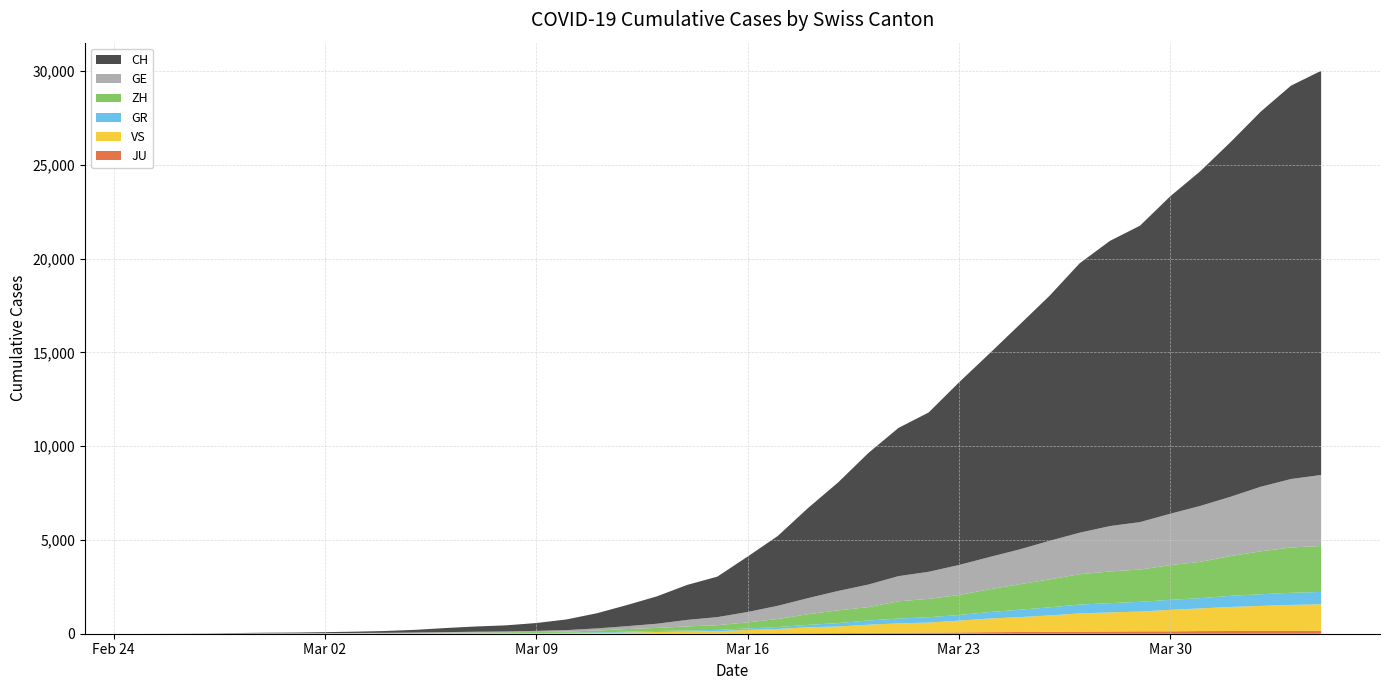

Reading right to left, what are all the values shown in this chart?

CH: 2020-04-04=21554	2020-04-03=20978	2020-04-02=20005	2020-04-01=18915	2020-03-31=17852	2020-03-30=16928	2020-03-29=15809	2020-03-28=15207	2020-03-27=14367	2020-03-26=13064	2020-03-25=11975	2020-03-24=10838	2020-03-23=9735	2020-03-22=8498	2020-03-21=7904	2020-03-20=7014	2020-03-19=5788	2020-03-18=4801	2020-03-17=3722	2020-03-16=2954	2020-03-15=2160	2020-03-14=1866	2020-03-13=1461	2020-03-12=1124	2020-03-11=806	2020-03-10=569	2020-03-09=419	2020-03-08=327	2020-03-07=280	2020-03-06=219	2020-03-05=142	2020-03-04=97	2020-03-03=69	2020-03-02=50	2020-03-01=36	2020-02-29=30	2020-02-28=20	2020-02-27=8	2020-02-26=4	2020-02-25=0
GE: 2020-04-04=3788	2020-04-03=3650	2020-04-02=3445	2020-04-01=3160	2020-03-31=2984	2020-03-30=2743	2020-03-29=2530	2020-03-28=2419	2020-03-27=2215	2020-03-26=2057	2020-03-25=1856	2020-03-24=1717	2020-03-23=1600	2020-03-22=1445	2020-03-21=1342	2020-03-20=1204	2020-03-19=1035	2020-03-18=857	2020-03-17=705	2020-03-16=551	2020-03-15=430	2020-03-14=347	2020-03-13=225	2020-03-12=154	2020-03-11=113	2020-03-10=79	2020-03-09=60	2020-03-08=45	2020-03-07=43	2020-03-06=30	2020-03-05=20	2020-03-04=16	2020-03-03=14	2020-03-02=11	2020-03-01=10	2020-02-29=9	2020-02-28=5	2020-02-27=1	2020-02-26=1	2020-02-25=0
ZH: 2020-04-04=2450	2020-04-03=2417	2020-04-02=2289	2020-04-01=2125	2020-03-31=1936	2020-03-30=1848	2020-03-29=1722	2020-03-28=1690	2020-03-27=1616	2020-03-26=1489	2020-03-25=1357	2020-03-24=1213	2020-03-23=1067	2020-03-22=978	2020-03-21=919	2020-03-20=711	2020-03-19=679	2020-03-18=568	2020-03-17=429	2020-03-16=326	2020-03-15=250	2020-03-14=218	2020-03-13=163	2020-03-12=140	2020-03-11=101	2020-03-10=62	2020-03-09=49	2020-03-08=40	2020-03-07=34	2020-03-06=29	2020-03-05=23	2020-03-04=15	2020-03-03=13	2020-03-02=10	2020-03-01=7	2020-02-29=6	2020-02-28=2	2020-02-27=2	2020-02-26=0	2020-02-25=0
GR: 2020-04-04=657	2020-04-03=649	2020-04-02=622	2020-04-01=592	2020-03-31=547	2020-03-30=535	2020-03-29=519	2020-03-28=495	2020-03-27=474	2020-03-26=433	2020-03-25=393	2020-03-24=343	2020-03-23=300	2020-03-22=284	2020-03-21=258	2020-03-20=226	2020-03-19=182	2020-03-18=128	2020-03-17=101	2020-03-16=84	2020-03-15=71	2020-03-14=56	2020-03-13=53	2020-03-12=43	2020-03-11=31	2020-03-10=22	2020-03-09=18	2020-03-08=18	2020-03-07=17	2020-03-06=16	2020-03-05=14	2020-03-04=12	2020-03-03=9	2020-03-02=9	2020-03-01=6	2020-02-29=6	2020-02-28=6	2020-02-27=2	2020-02-26=2	2020-02-25=0
VS: 2020-04-04=1418	2020-04-03=1385	2020-04-02=1334	2020-04-01=1282	2020-03-31=1211	2020-03-30=1144	2020-03-29=1055	2020-03-28=1017	2020-03-27=968	2020-03-26=874	2020-03-25=793	2020-03-24=728	2020-03-23=628	2020-03-22=535	2020-03-21=498	2020-03-20=436	2020-03-19=349	2020-03-18=312	2020-03-17=225	2020-03-16=172	2020-03-15=115	2020-03-14=98	2020-03-13=76	2020-03-12=53	2020-03-11=30	2020-03-10=22	2020-03-09=17	2020-03-08=12	2020-03-07=7	2020-03-06=6	2020-03-05=5	2020-03-04=4	2020-03-03=3	2020-03-02=3	2020-03-01=2	2020-02-29=1	2020-02-28=1	2020-02-27=0	2020-02-26=0	2020-02-25=0
JU: 2020-04-04=154	2020-04-03=149	2020-04-02=149	2020-04-01=145	2020-03-31=140	2020-03-30=128	2020-03-29=127	2020-03-28=119	2020-03-27=114	2020-03-26=100	2020-03-25=92	2020-03-24=82	2020-03-23=69	2020-03-22=61	2020-03-21=54	2020-03-20=44	2020-03-19=36	2020-03-18=32	2020-03-17=29	2020-03-16=25	2020-03-15=19	2020-03-14=18	2020-03-13=17	2020-03-12=12	2020-03-11=7	2020-03-10=7	2020-03-09=7	2020-03-08=5	2020-03-07=5	2020-03-06=4	2020-03-05=4	2020-03-04=2	2020-03-03=2	2020-03-02=1	2020-03-01=1	2020-02-29=1	2020-02-28=1	2020-02-27=1	2020-02-26=0	2020-02-25=0